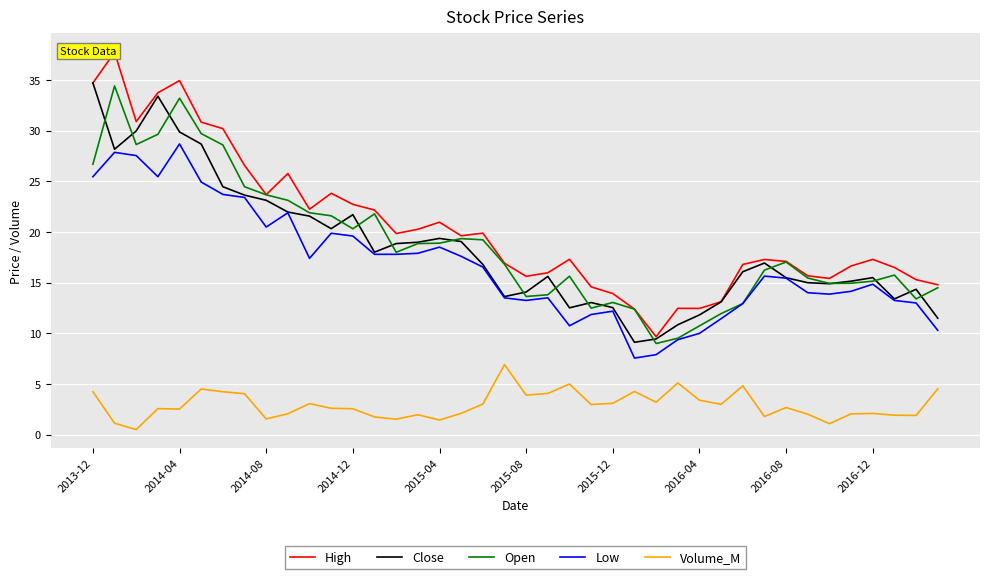

True or false: Open has a value of 17.0 at 2016-08.

True